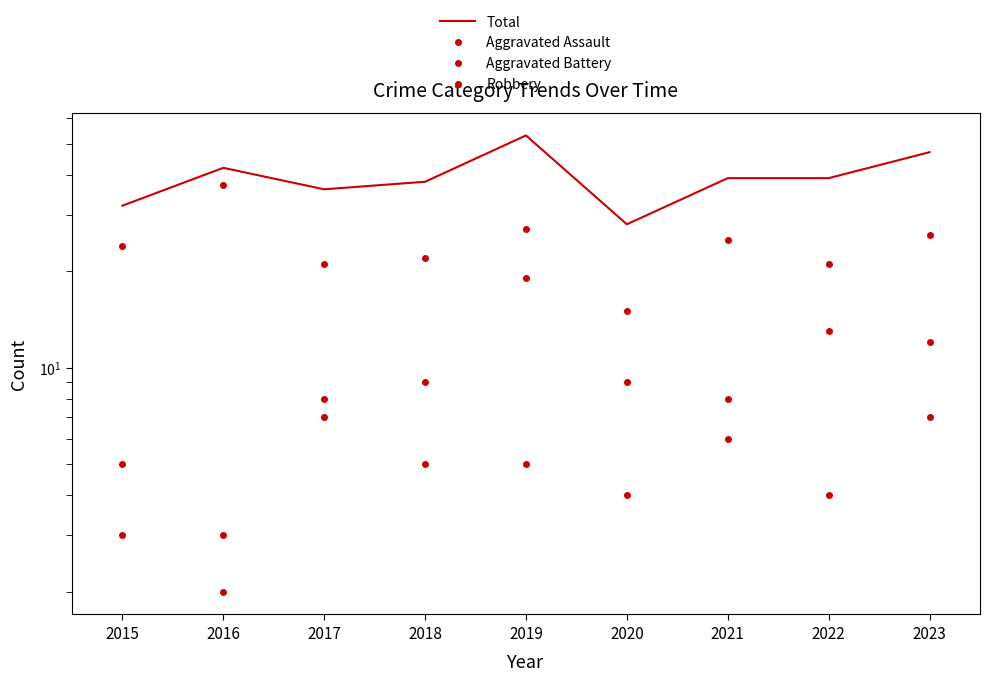

Where is Total nearest to the value 40?

2021